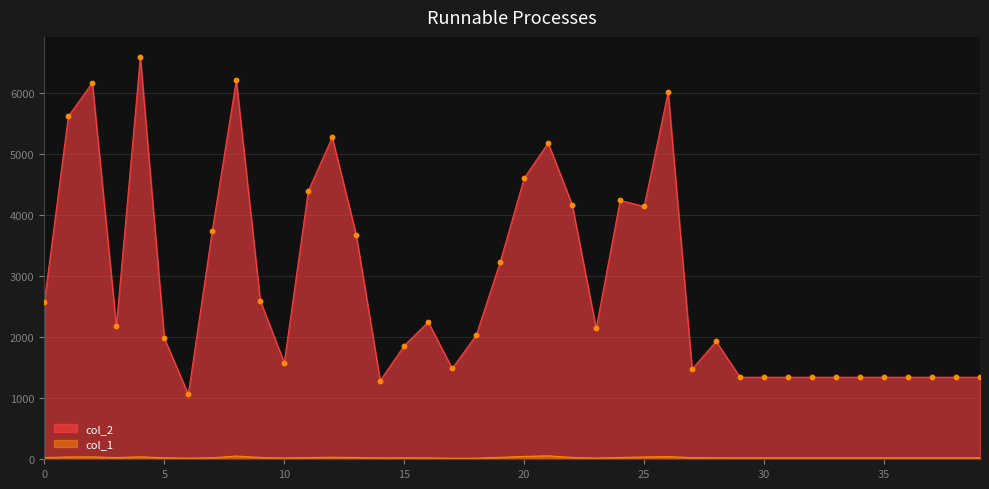

At how many categories does at least one series exceed 2657?

15